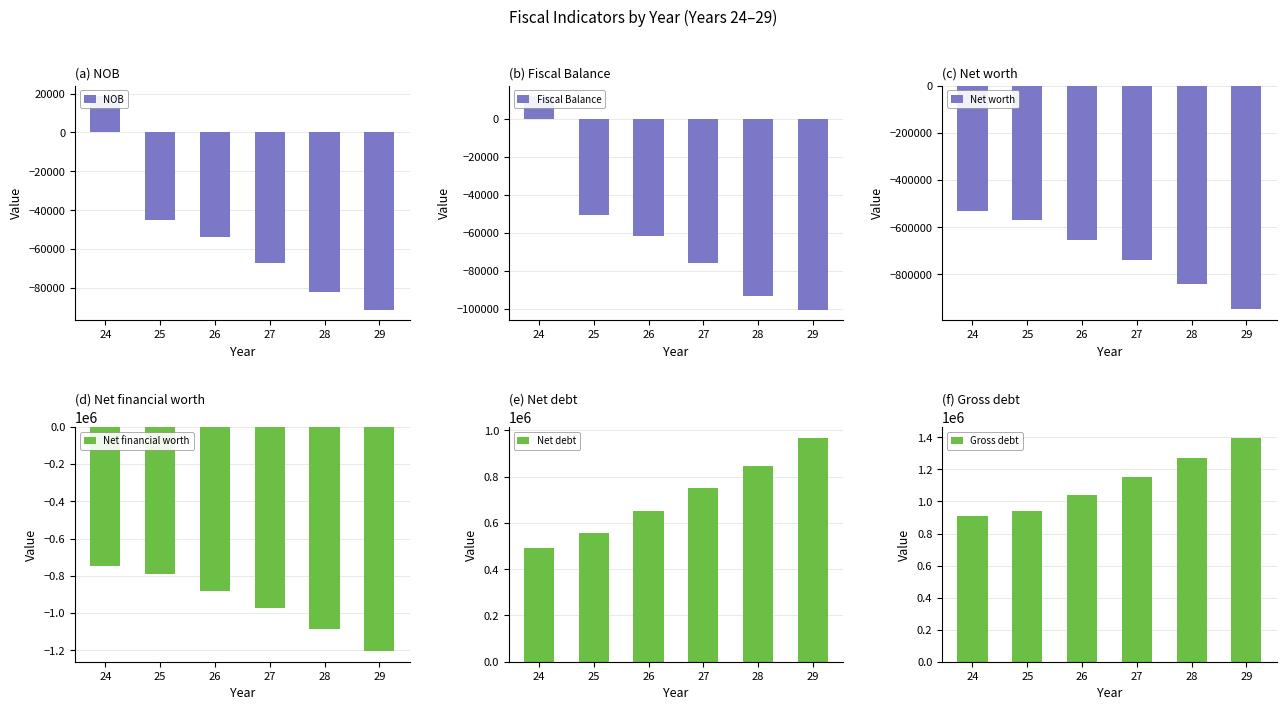

Reading left to right, transcribe all the data shown in this chart.

NOB: 24=18646.6	25=-45188.0	26=-53611.4	27=-67286.2	28=-82052.0	29=-91236.5
Fiscal Balance: 24=11996.6	25=-50647.0	26=-61813.3	27=-75701.4	28=-93079.2	29=-100458.6
Net worth: 24=-531634.0	25=-570519.0	26=-654775.5	27=-740171.4	28=-840615.4	29=-947440.2
Net financial worth: 24=-746314.0	25=-791091.0	26=-882489.4	27=-975269.1	28=-1085883.9	29=-1201504.8
Net debt: 24=491468.0	25=555978.0	26=650259.4	27=752260.9	28=847245.6	29=967130.2
Gross debt: 24=906939.0	25=940000.0	26=1039398.0	27=1151765.1	28=1272551.9	29=1395434.9